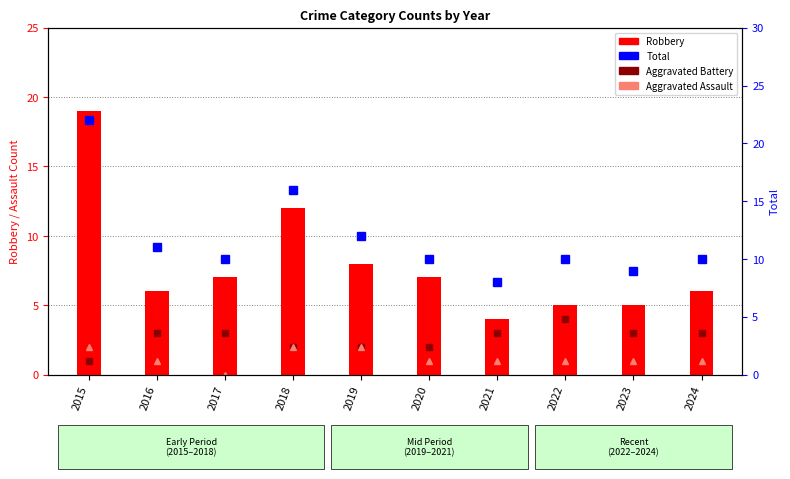

How many Aggravated Battery values are between 2 and 3?

8